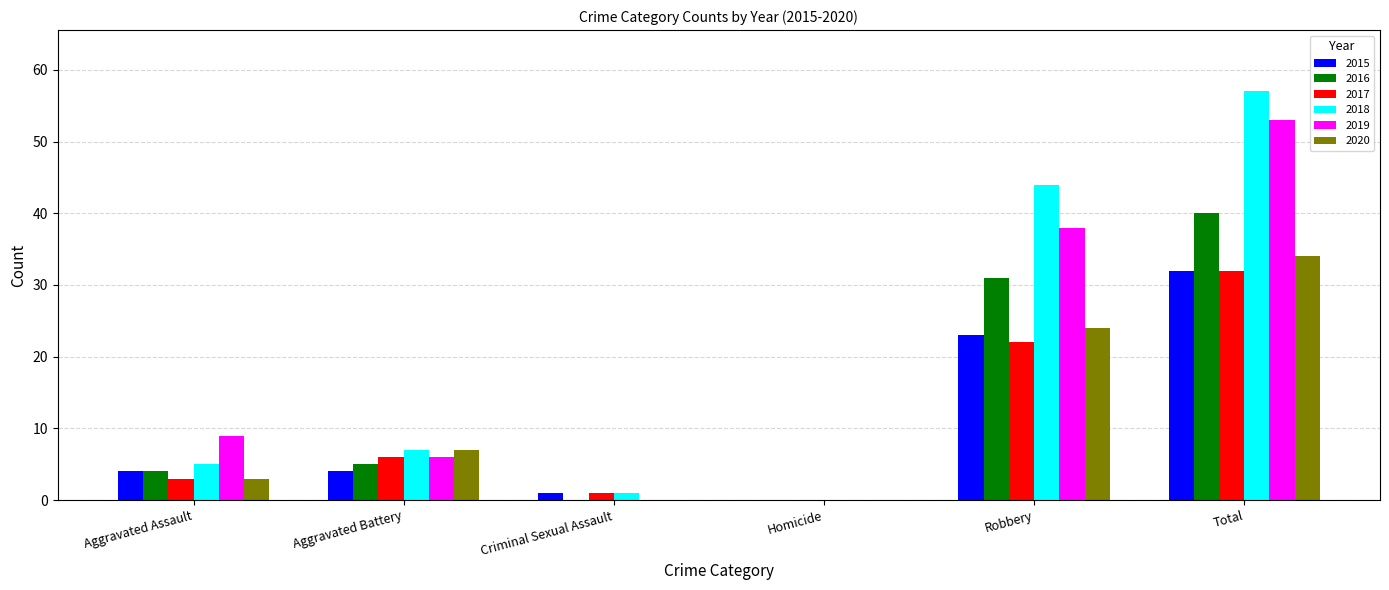

At which label is 2015 closest to 16?

Robbery